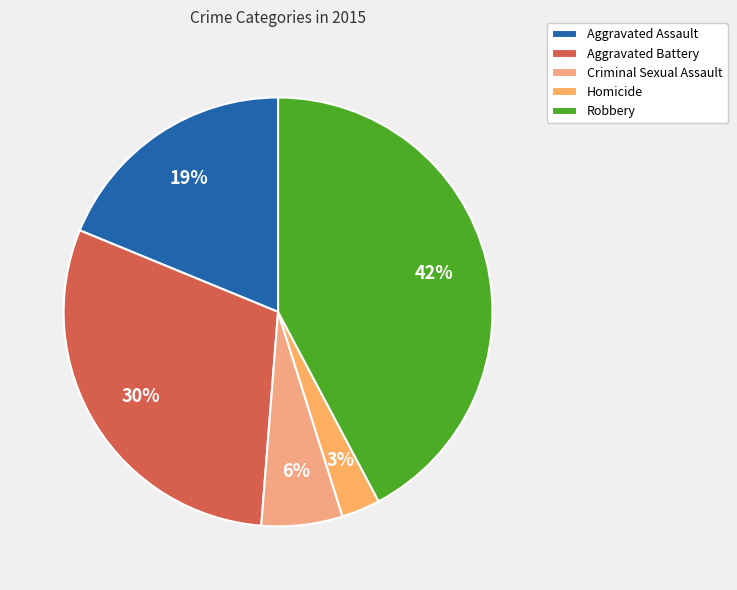

The Criminal Sexual Assault slice represents 16% of the pie. True or false?

False